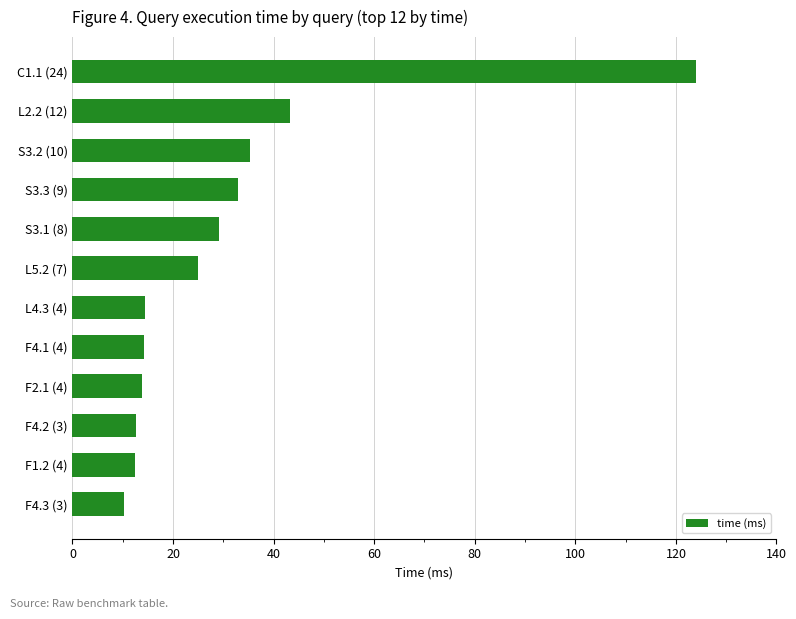

What is the label of the 11th bar from the top?

F1.2 (4)